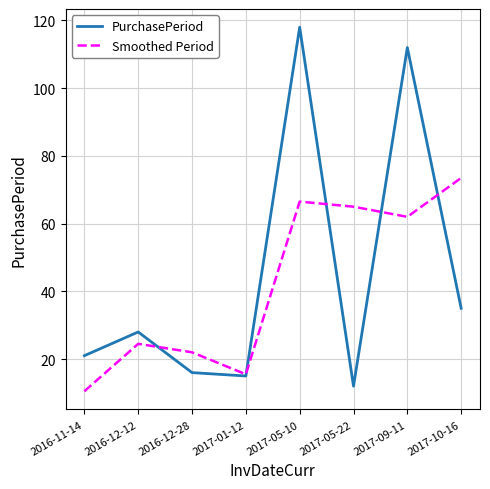

What is the maximum value shown in the chart?

118.0